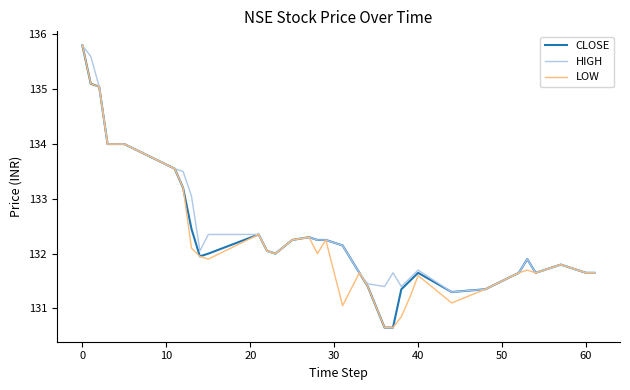

What is the smallest value displayed?

130.7